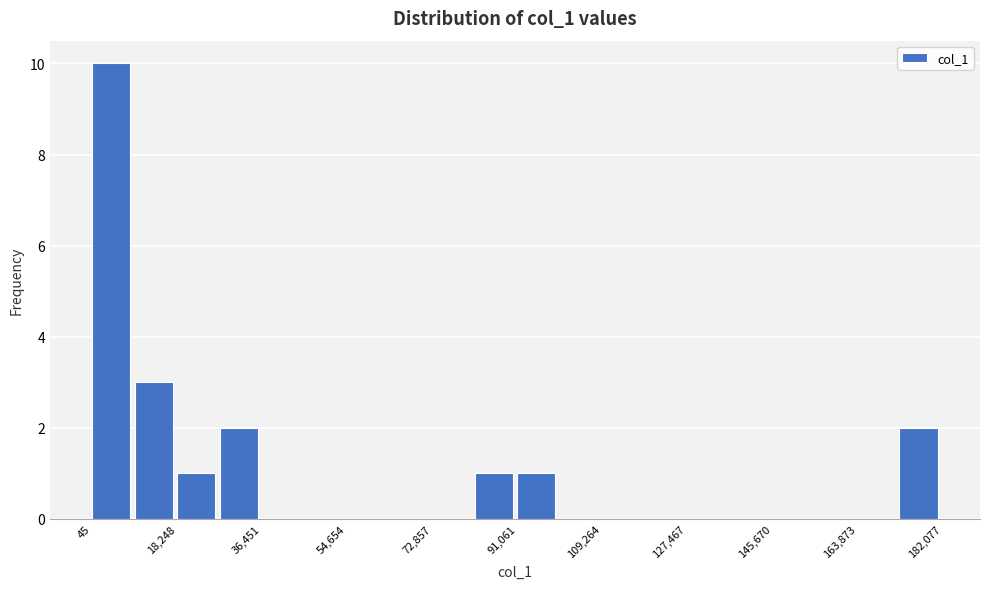

What is the height of the bar covering 92000 to 100000 on the x-axis? Neither the bar edges nor the heights are printed on the chart, so give them approximately, as read against the axes.

1